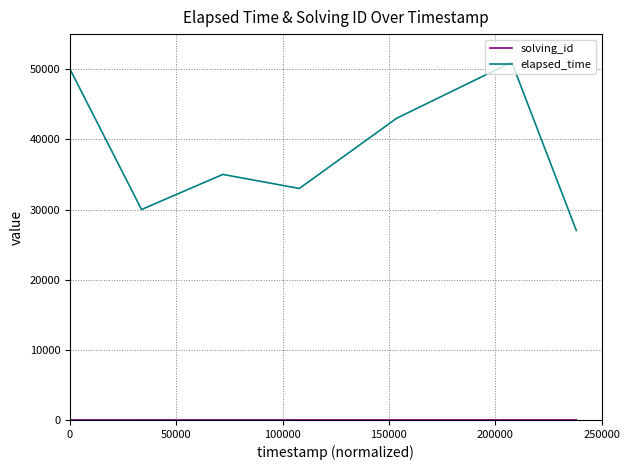

Which series has the widest spread of values?

elapsed_time